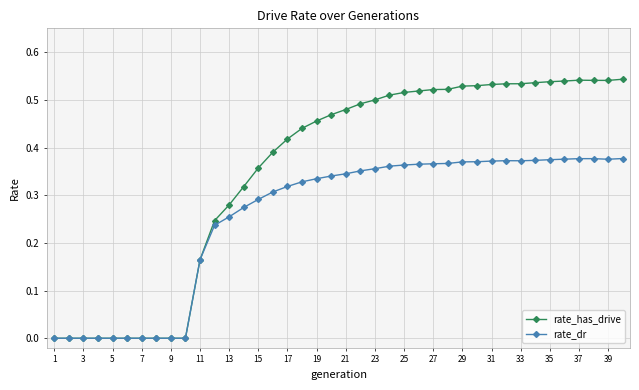

Which series has the largest total across all categories?

rate_has_drive